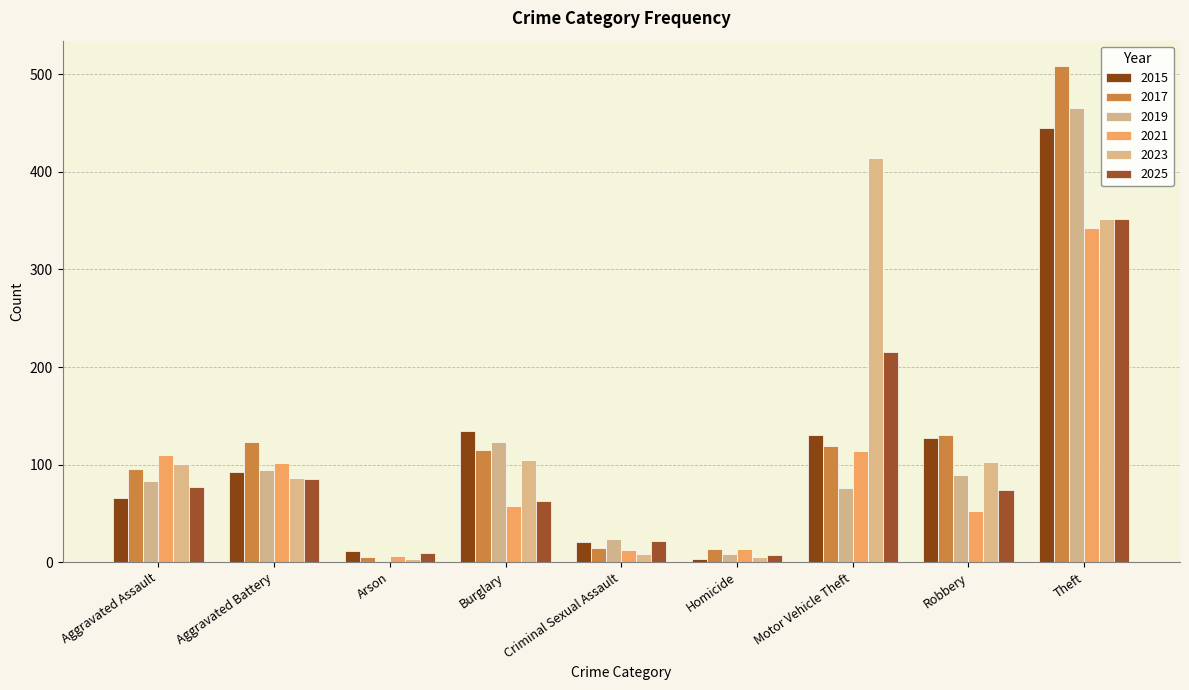

Reading left to right, extract all data points from this chart.

2015: 66	92	12	134	21	3	130	127	445
2017: 96	123	5	115	15	14	119	130	509
2019: 83	95	1	123	24	8	76	89	465
2021: 110	102	6	58	13	14	114	53	343
2023: 101	86	3	105	8	5	414	103	352
2025: 77	85	9	63	22	7	215	74	352